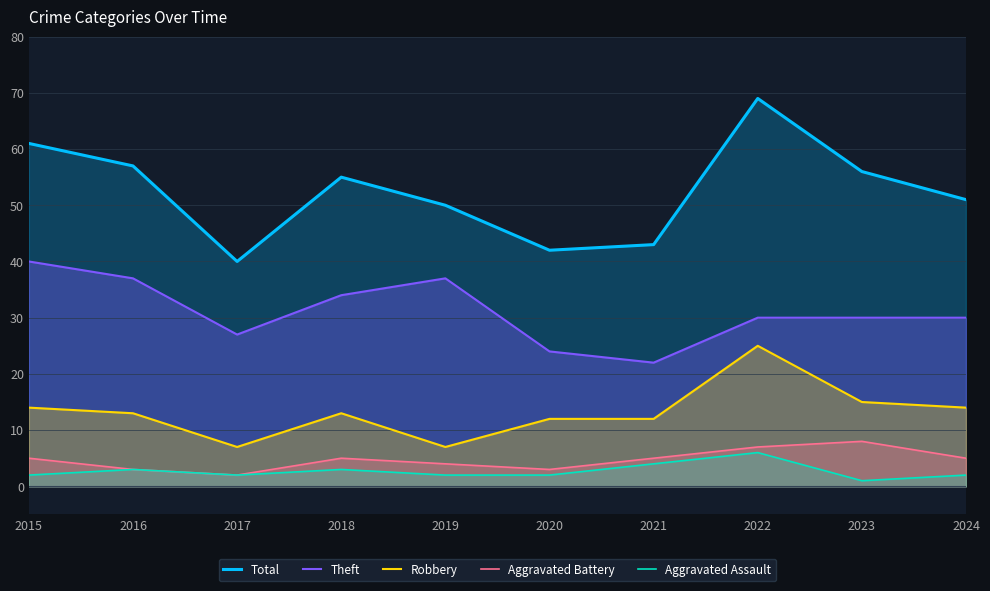

Between 2017 and 2021, which is larger?

2021